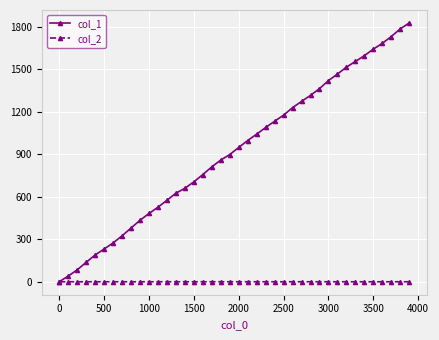

How many lines are shown in the chart?

2